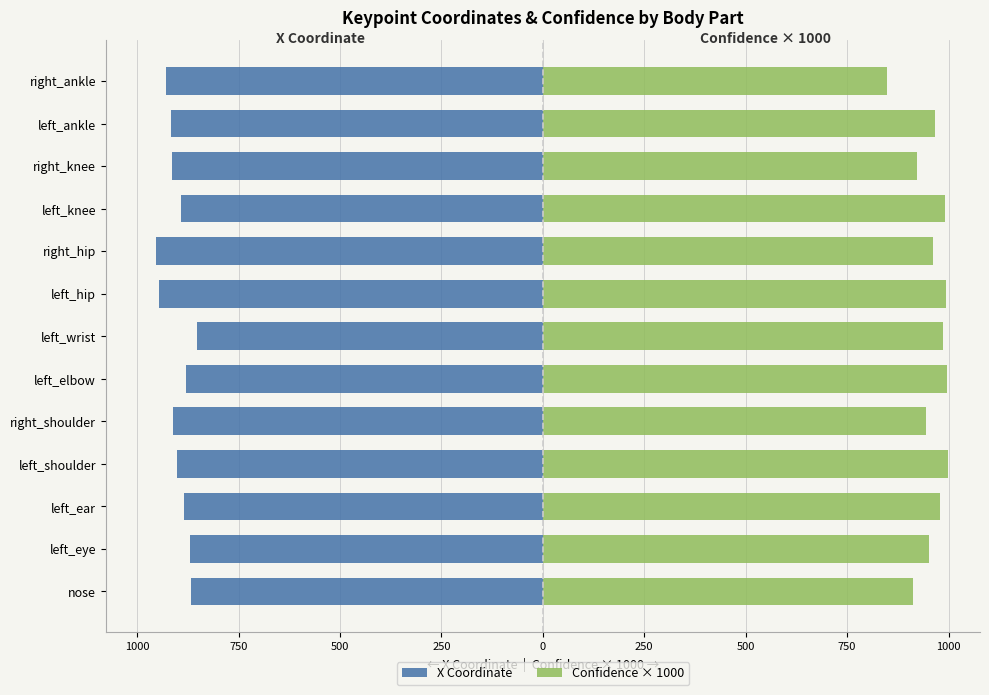

Is the value of X Coordinate at left_ankle greater than the value of Confidence × 1000 at left_wrist?

No